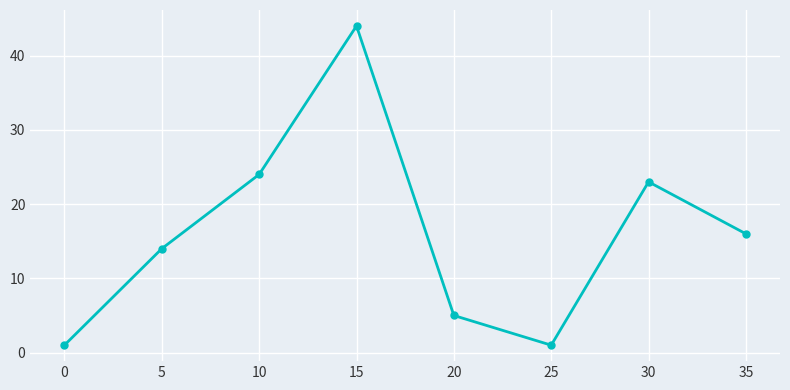

True or false: the data shows 24 at 10.

True